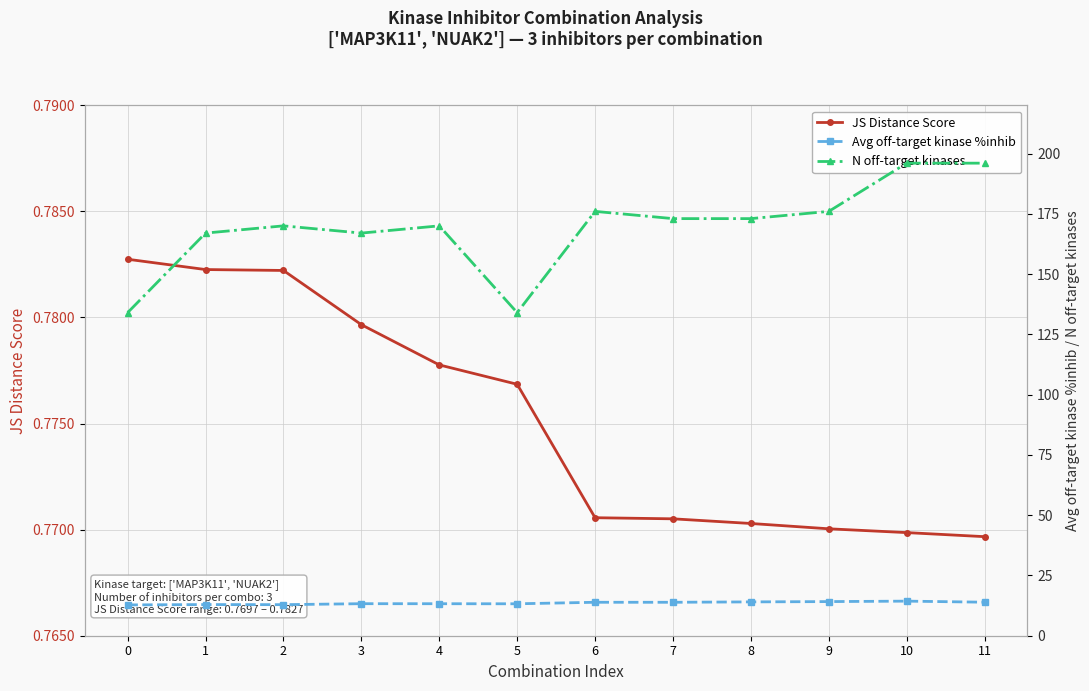

What is the sum of all N off-target kinases values?

2032.0